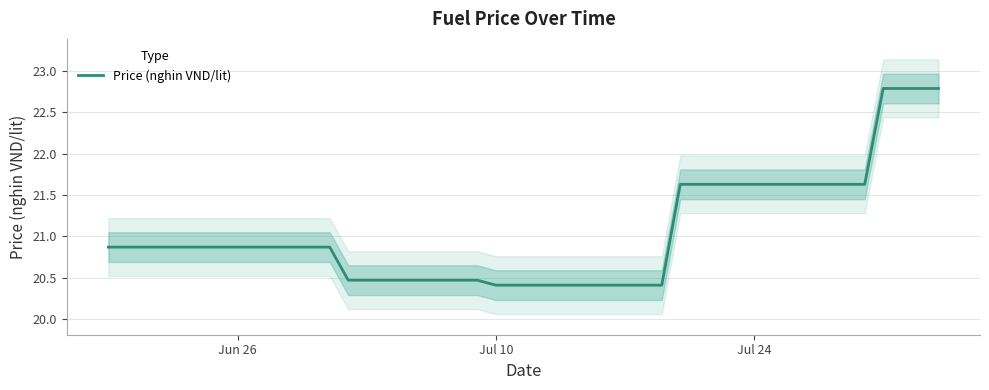

How many lines are shown in the chart?

1